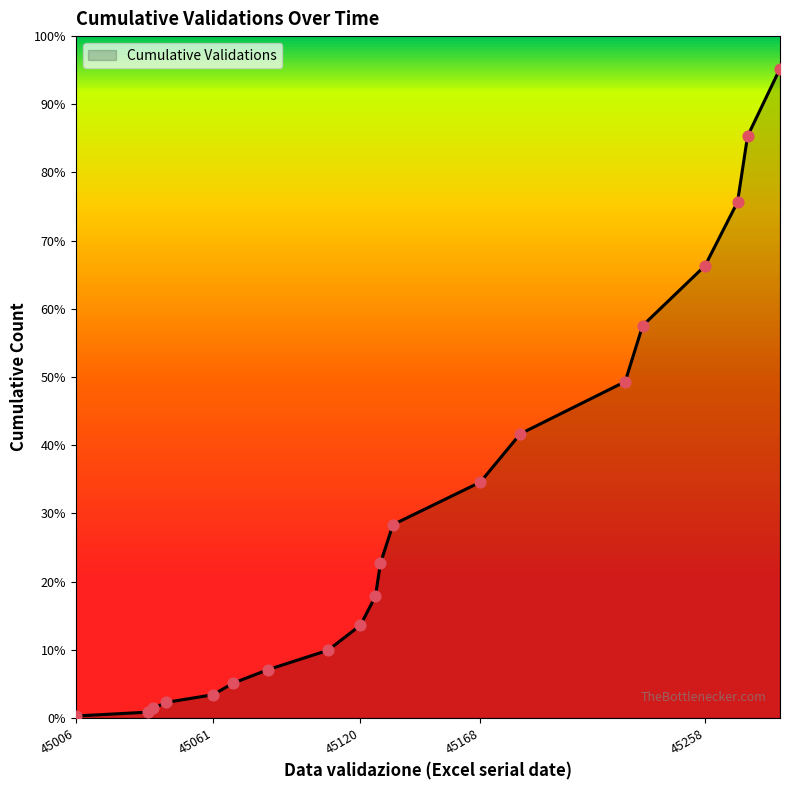

Does the chart have visible grid lines?

No